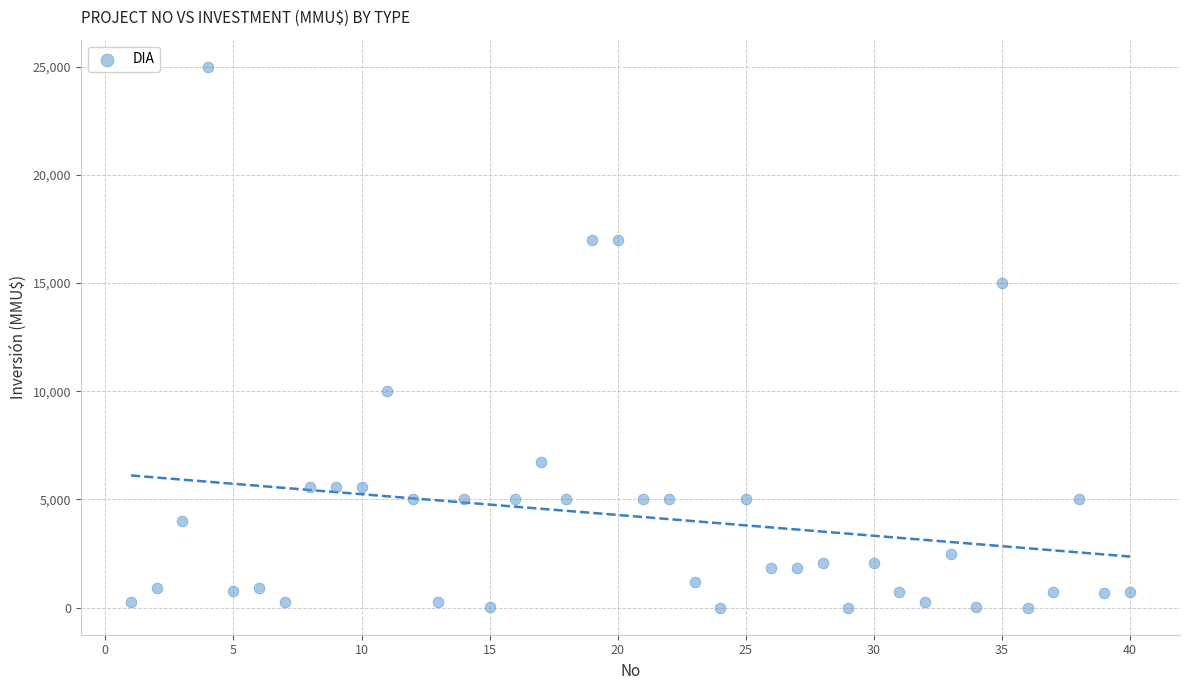

What is the range of Y values (max minus min)?

25000